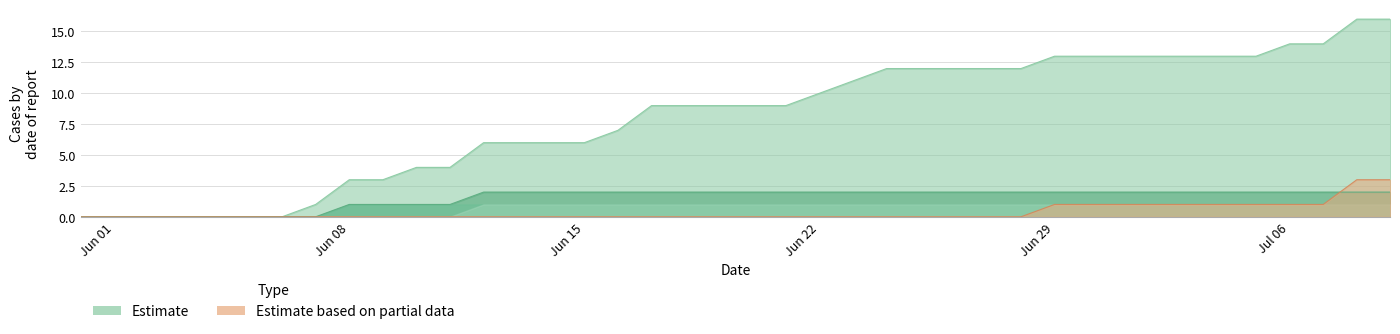

Reading left to right, extract all data points from this chart.

CH: 0	0	0	0	0	0	0	1	3	3	4	4	6	6	6	6	7	9	9	9	9	9	10	11	12	12	12	12	12	13	13	13	13	13	13	13	14	14	16	16
TI: 0	0	0	0	0	0	0	0	1	1	1	1	2	2	2	2	2	2	2	2	2	2	2	2	2	2	2	2	2	2	2	2	2	2	2	2	2	2	2	2
ZH: 0	0	0	0	0	0	0	0	0	0	0	0	0	0	0	0	0	0	0	0	0	0	0	0	0	0	0	0	0	1	1	1	1	1	1	1	1	1	3	3